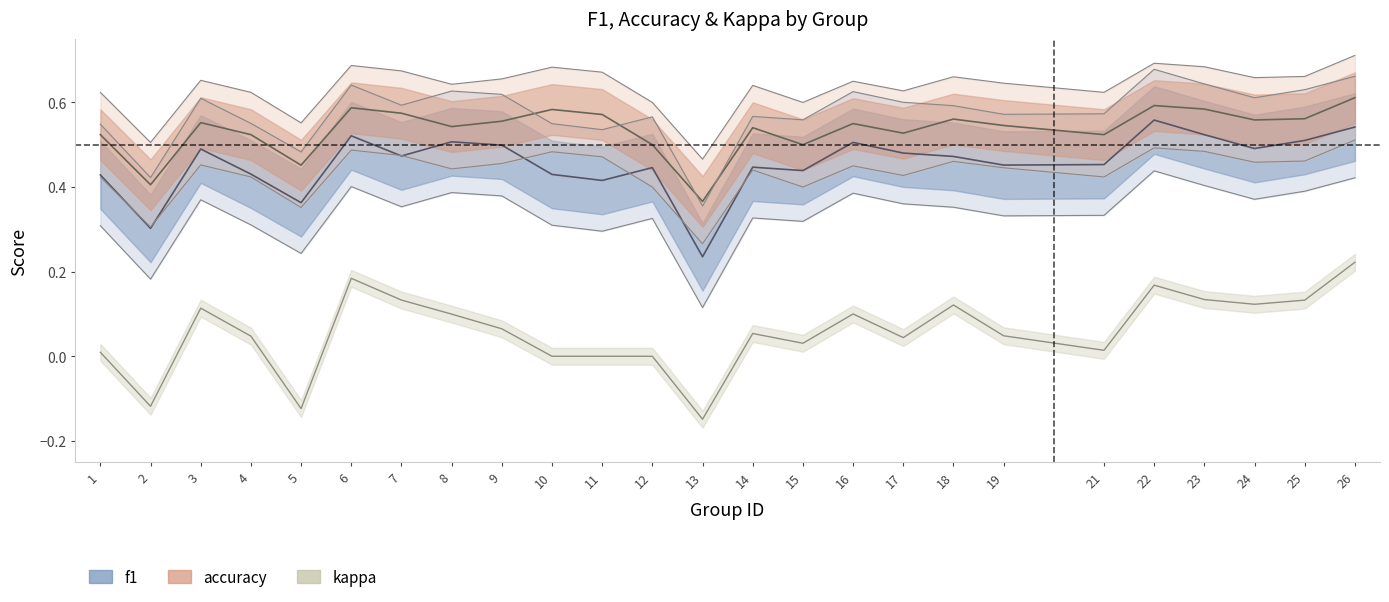

What is the value of the accuracy point at the 22nd from the left?

0.6